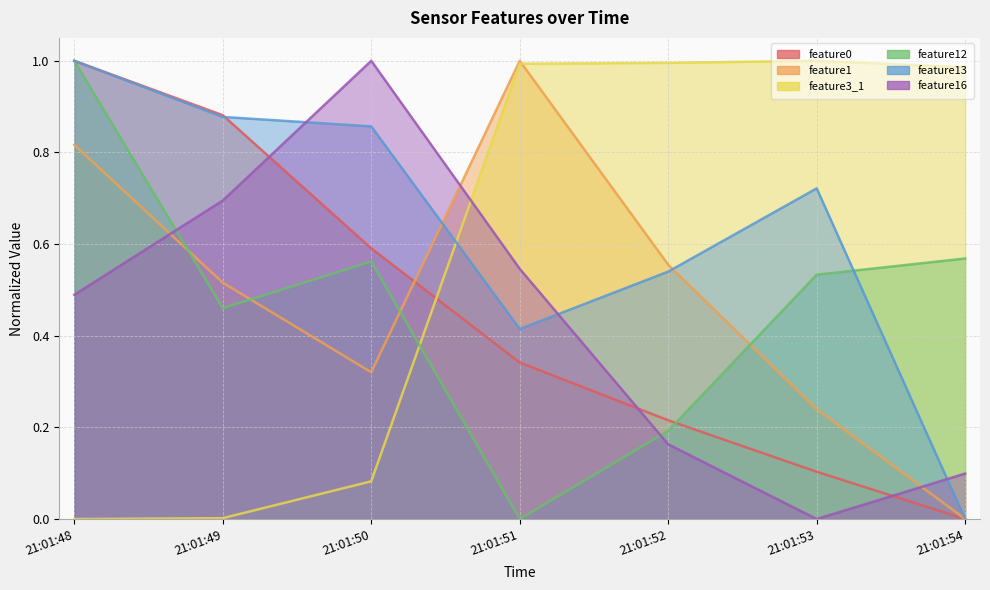

Which category has the highest value across all series?

21:01:48